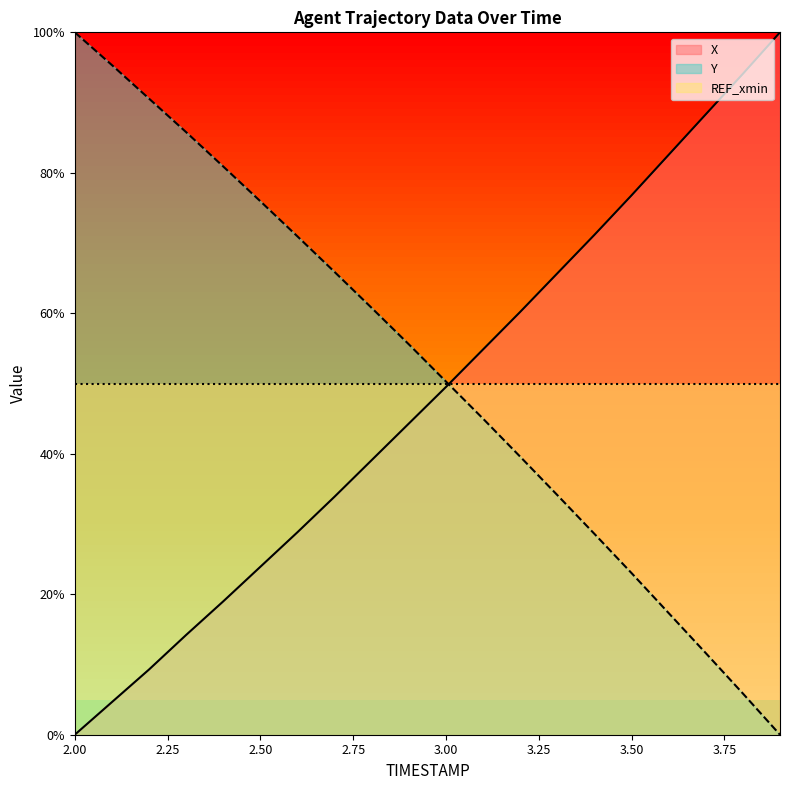

Between which two adjacent categories do X and Y first intersect?

3.0 and 3.1